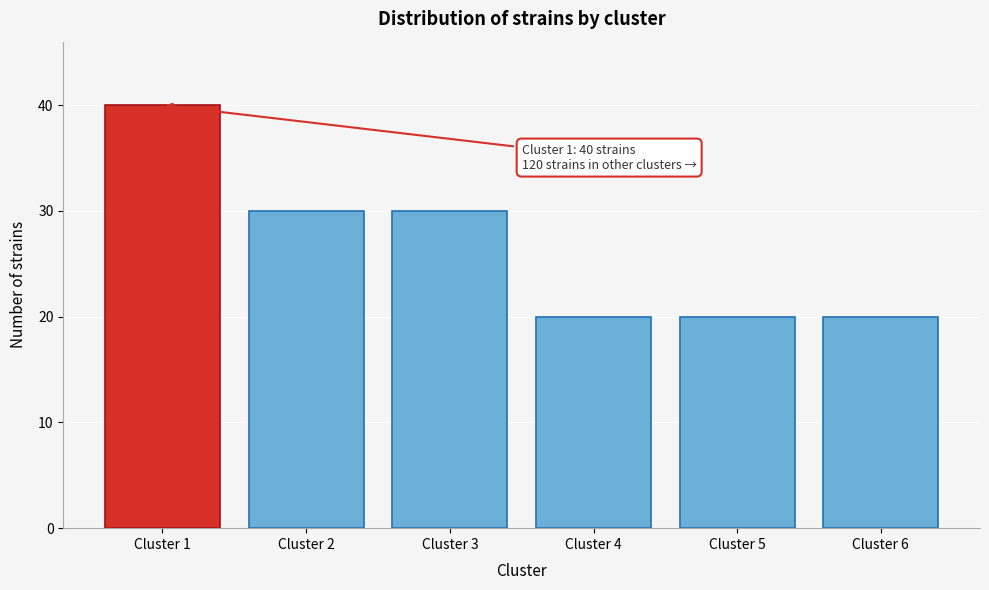

Reading left to right, extract all data points from this chart.

40	30	30	20	20	20